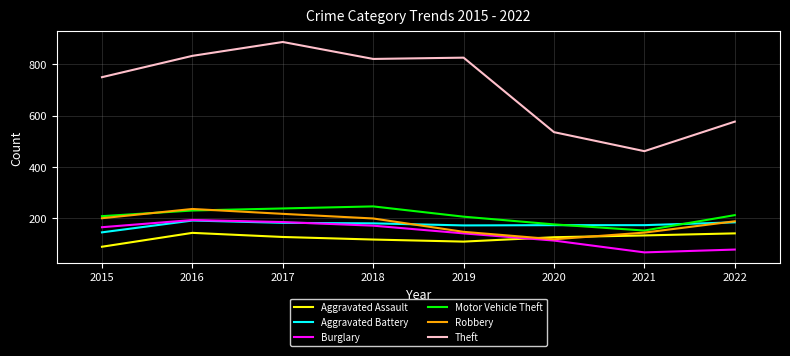

Which series has the widest spread of values?

Theft